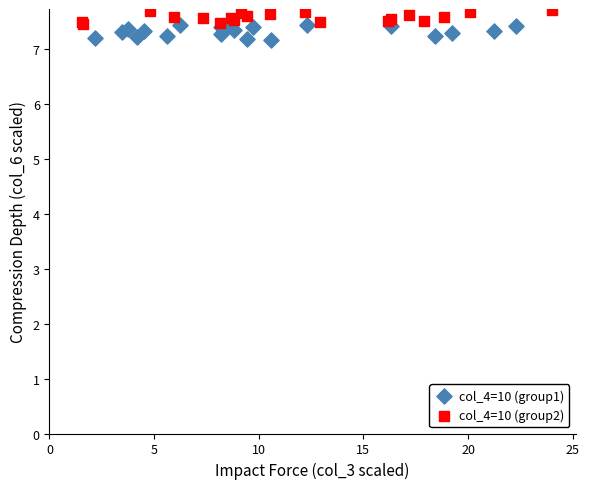

What are all the series names shown in the legend?

col_4=10 (group1), col_4=10 (group2)